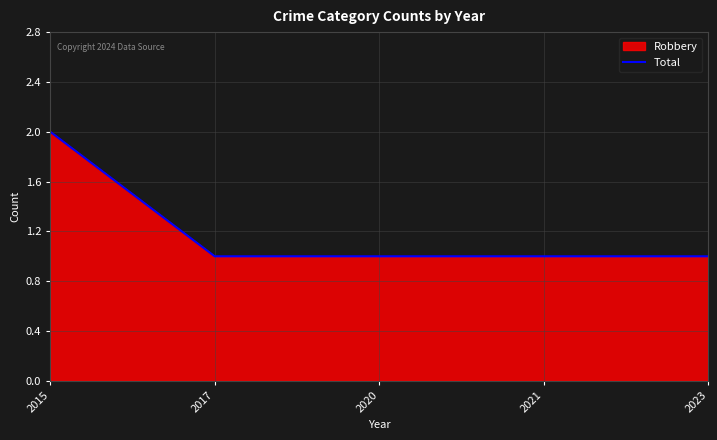

What is the average value?

1